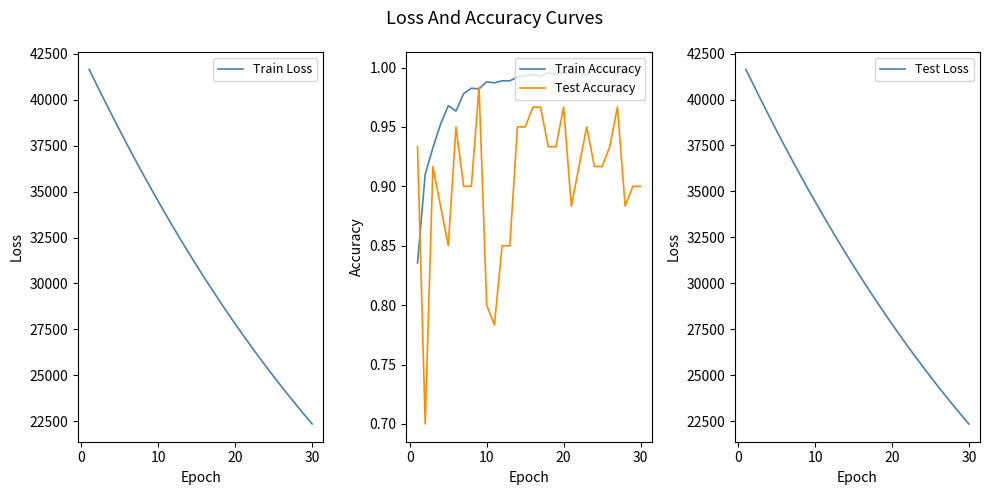

How many series are shown in this chart?

4